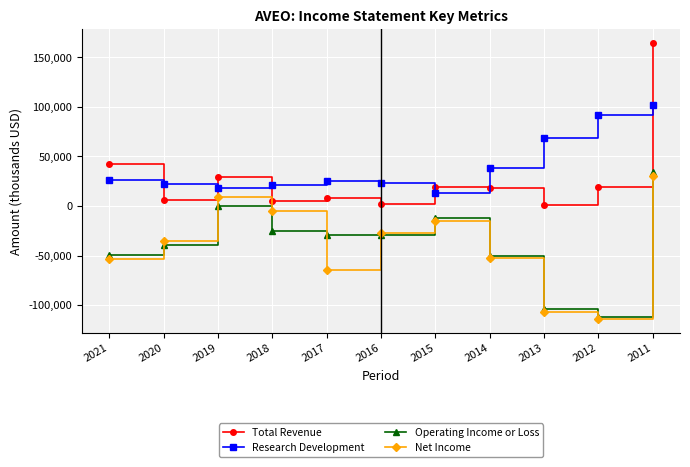

What is the value of the Research Development point at the 5th from the left?

25200